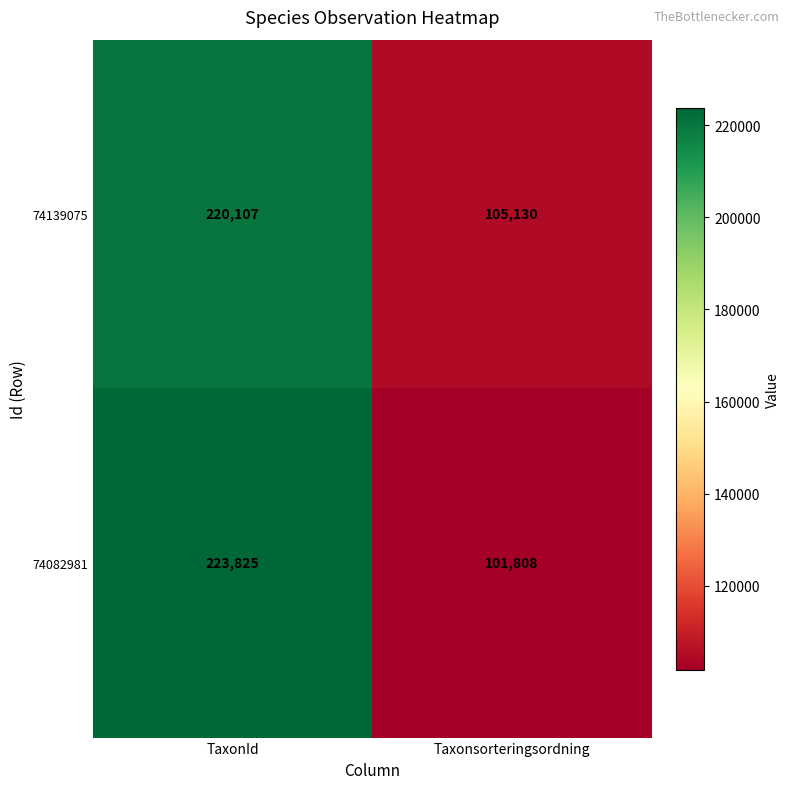

What is the difference between the 74139075 values at TaxonId and Taxonsorteringsordning?

114977